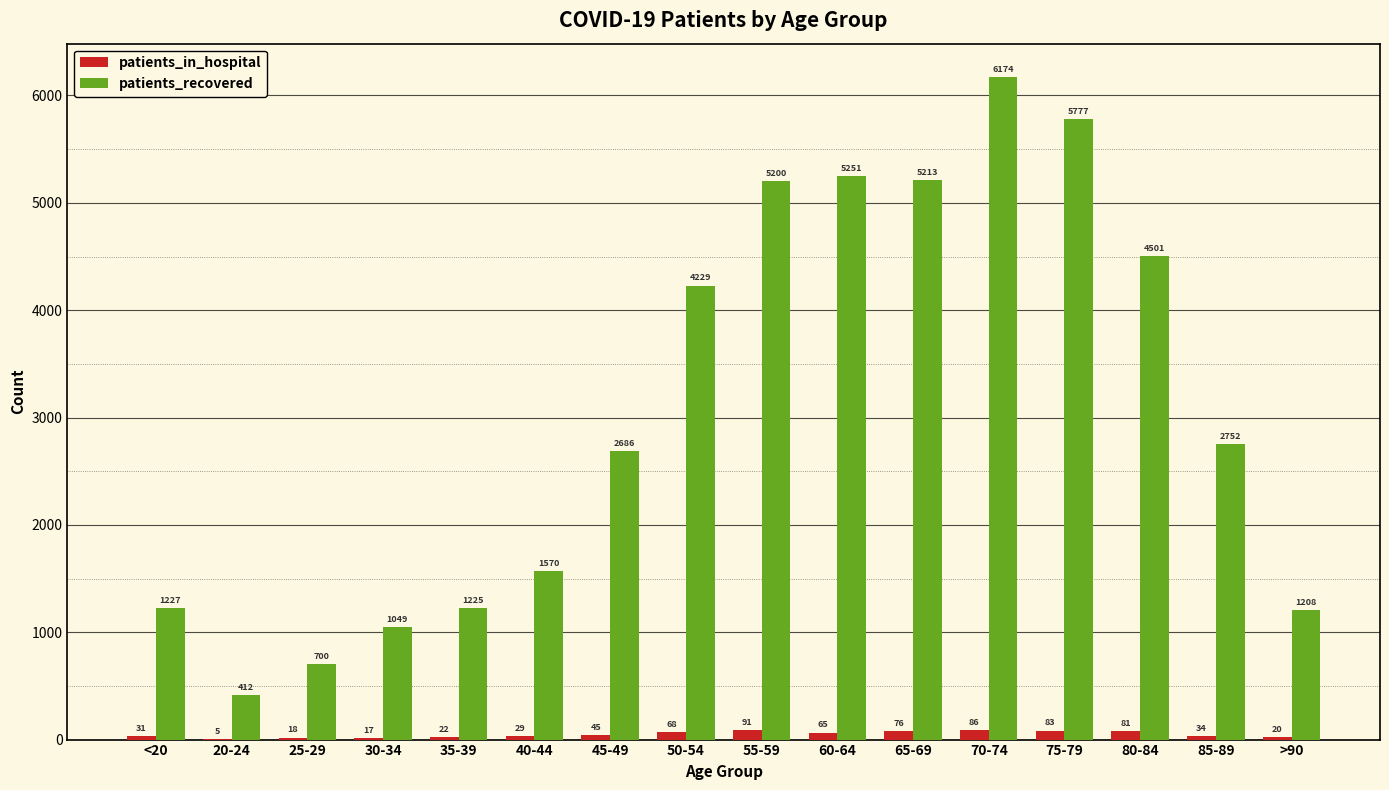

The value of patients_in_hospital at 20-24 is 5. True or false?

True